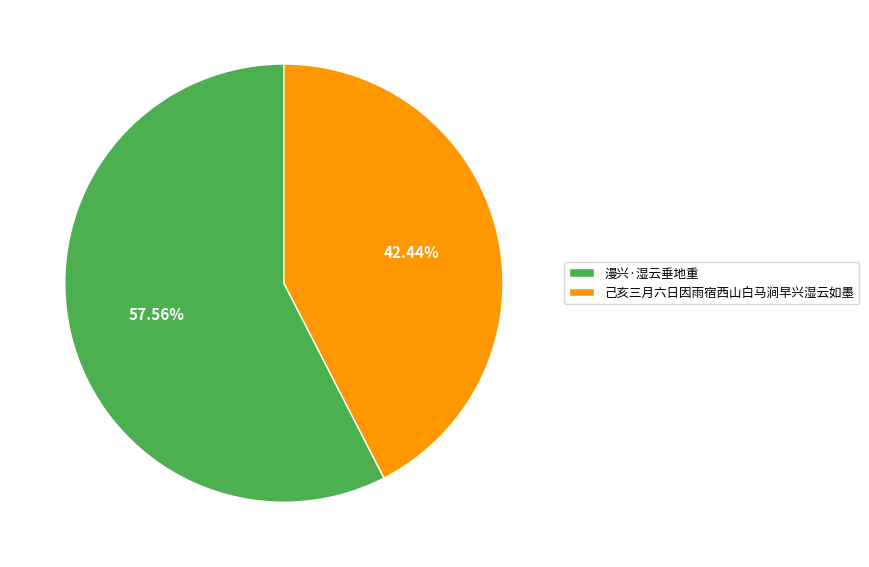

What is the smallest slice in the pie chart?

己亥三月六日因雨宿西山白马涧早兴湿云如墨